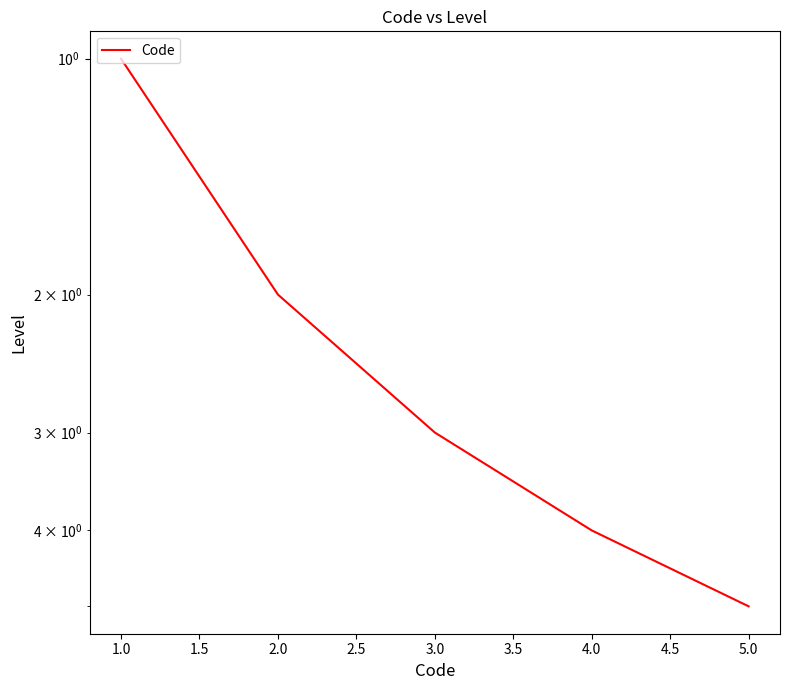

True or false: there are more than 0 points higher than both neighbors.

False